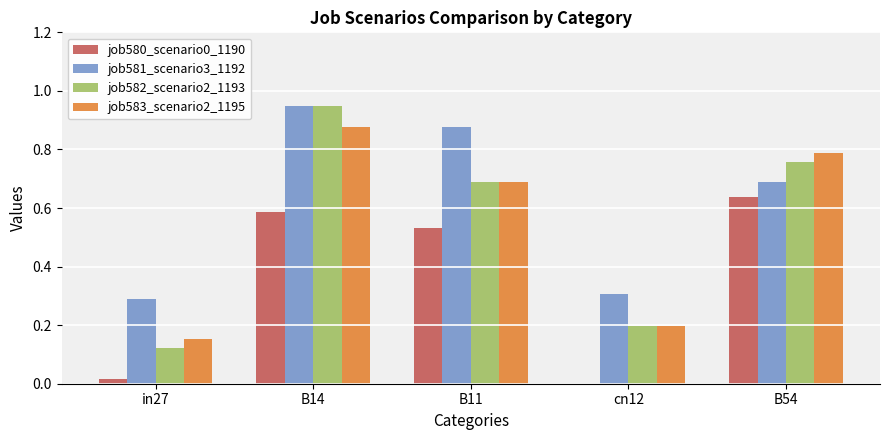

Which series has the widest spread of values?

job582_scenario2_1193